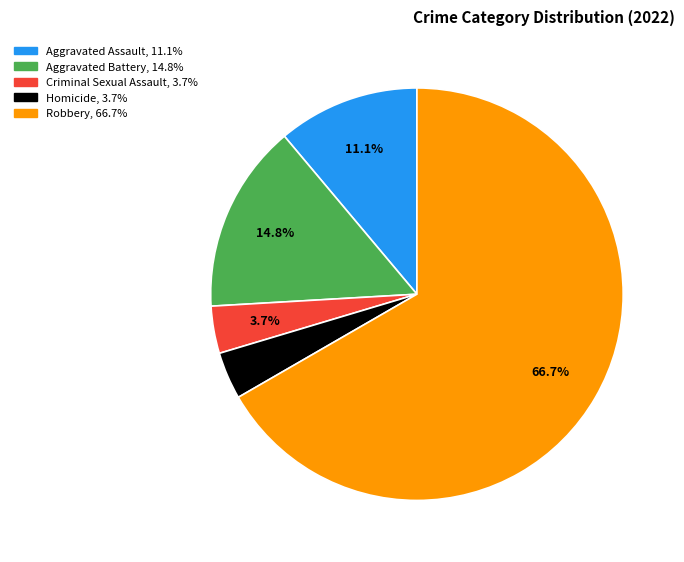

To the nearest percent, what portion does Robbery represent?

67%